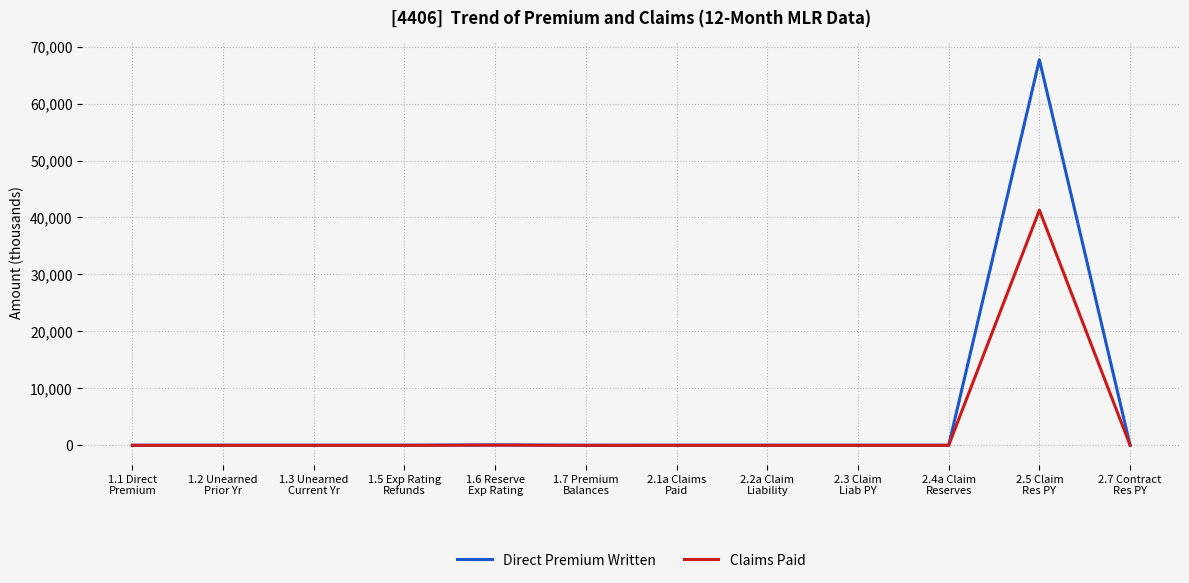

Which category has the highest value across all series?

2.5 Claim
Res PY